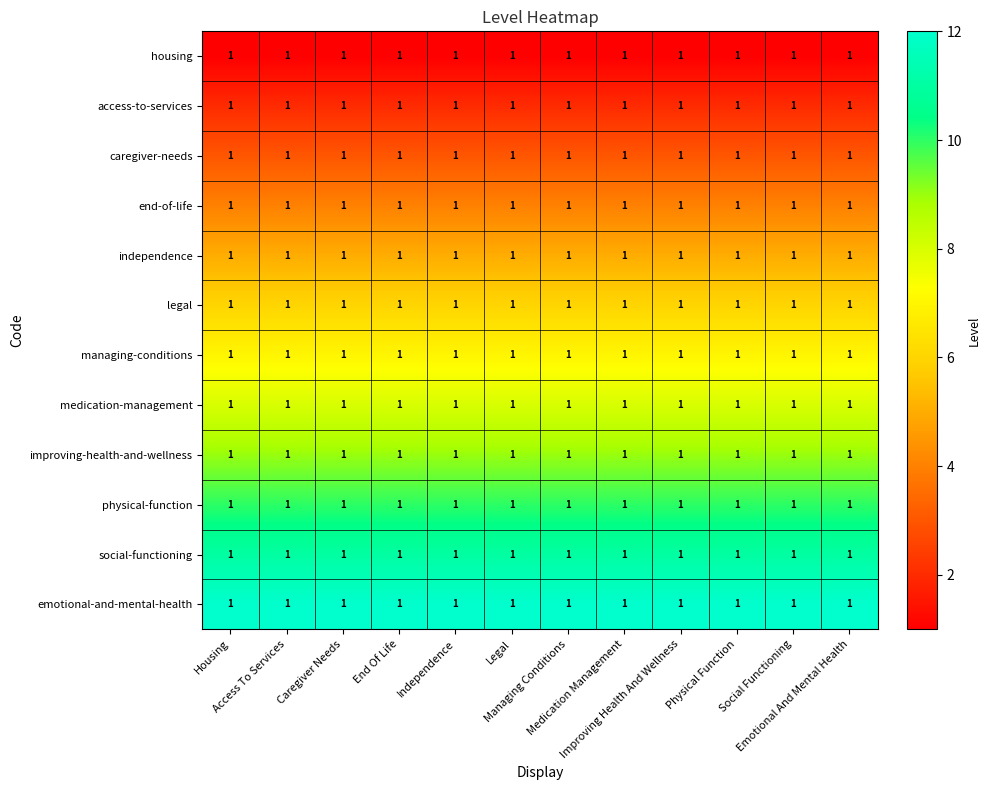

Between Access To Services and Housing, which is larger?

Access To Services